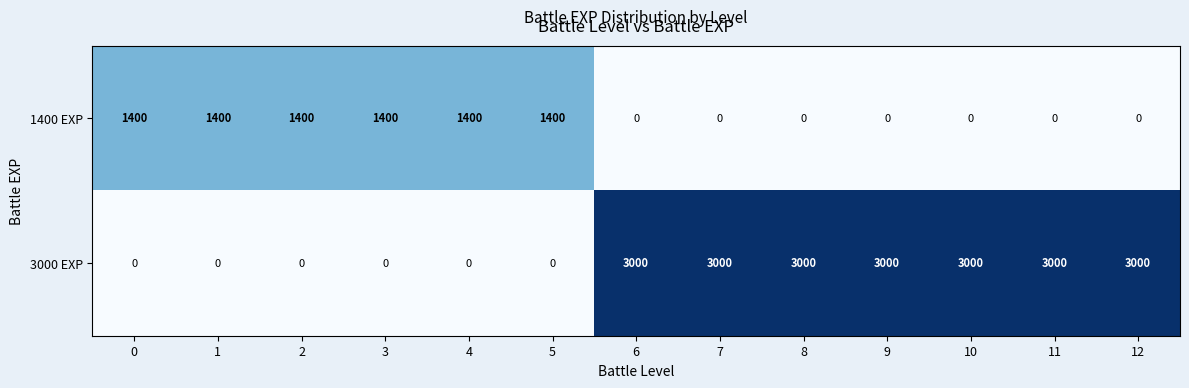

Rank the series at 4 from lowest to highest value.

3000 EXP, 1400 EXP